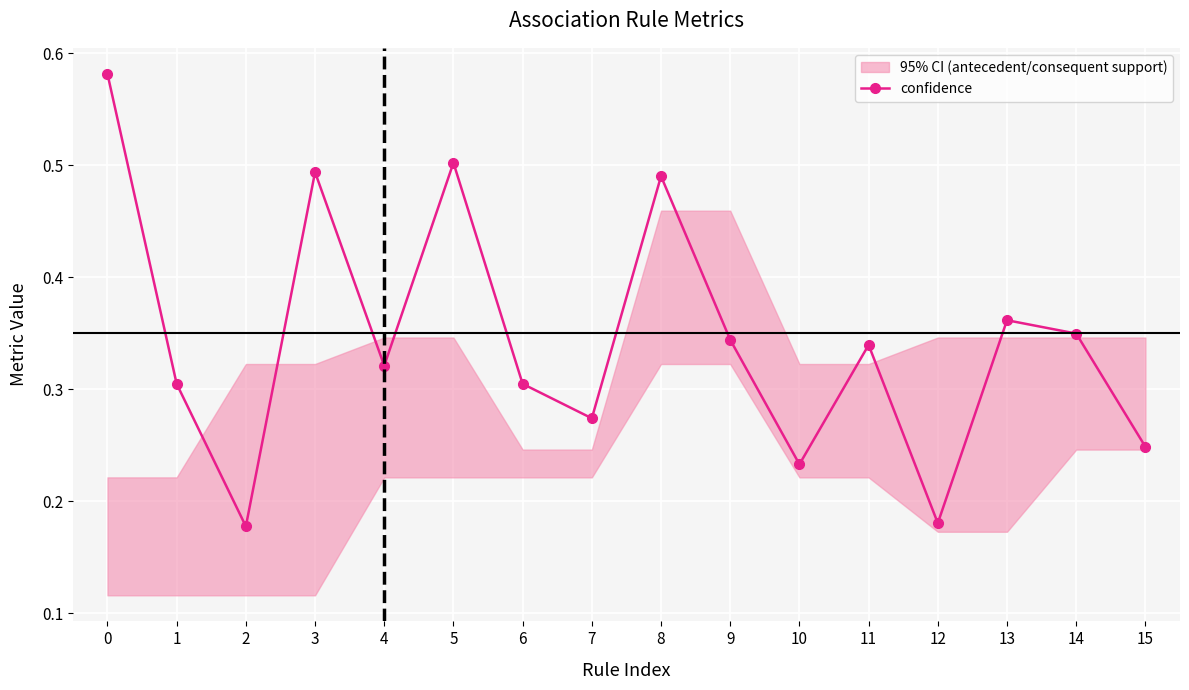

True or false: the data shows 0.6 at 0.

True